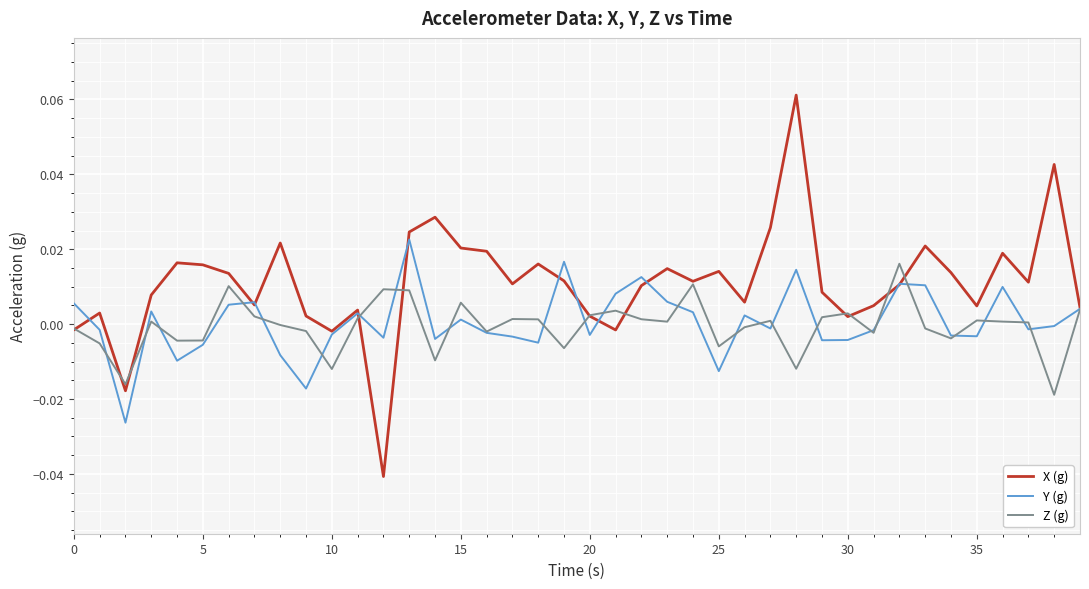

Which series has the largest total across all categories?

X (g)